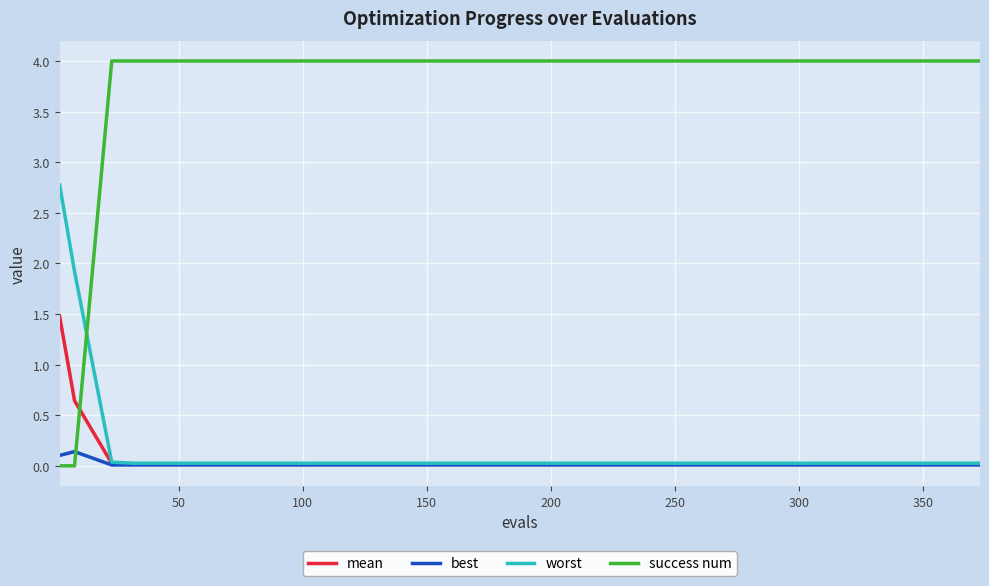

Rank the series by their maximum value, from lowest to highest.

best, mean, worst, success num